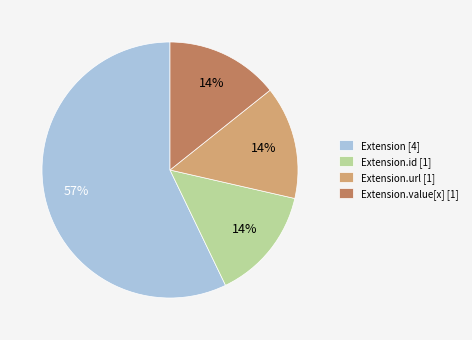

Which category has the biggest portion of the pie?

Extension [4]